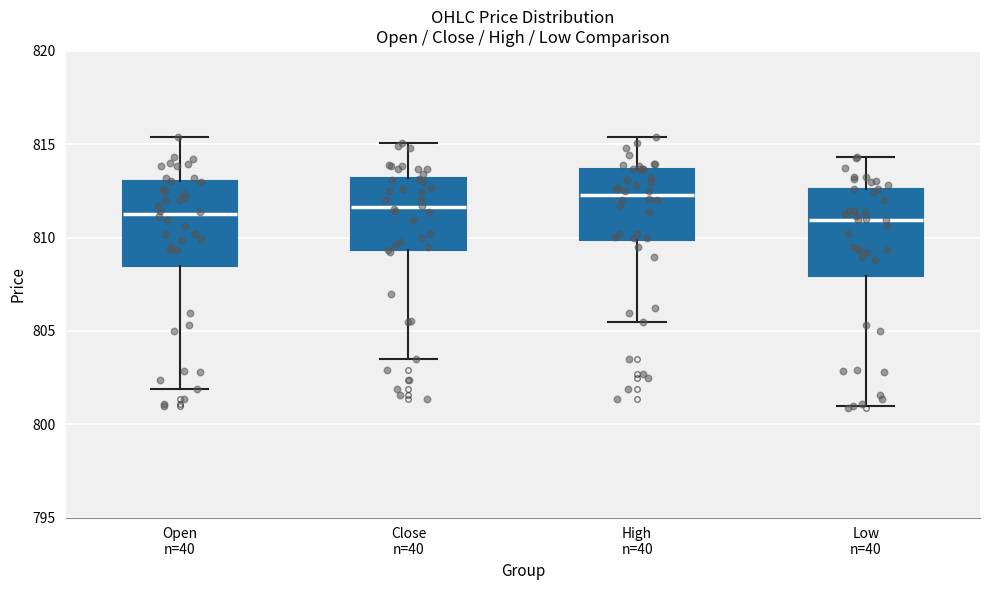

Reading left to right, read every box against the y-axis: the position of its median line, the range the box covers, and the ends of its whiskers. The values are not printed on the chart, so give them approximately, as read against the axis.

Open n=40: median 811.5, box 808.5 to 813.0, whiskers 802.0 to 815.5
Close n=40: median 811.5, box 809.5 to 813.0, whiskers 803.5 to 815.0
High n=40: median 812.5, box 810.0 to 813.5, whiskers 805.5 to 815.5
Low n=40: median 811.0, box 808.0 to 812.5, whiskers 801.0 to 814.5